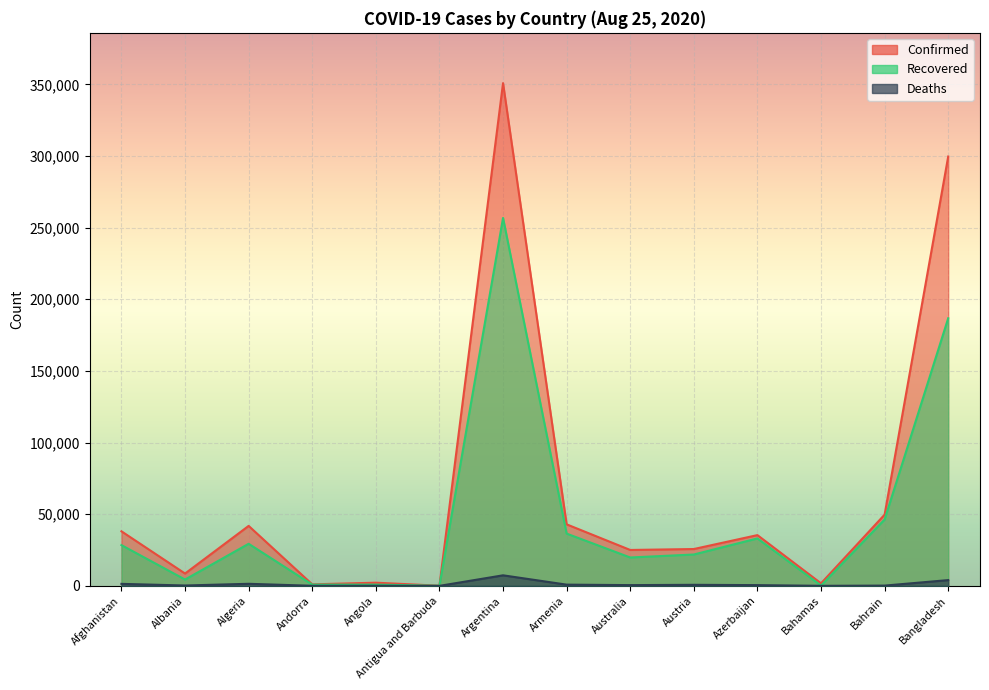

What is the sum of the Recovered values at Antigua and Barbuda and Algeria?

29458